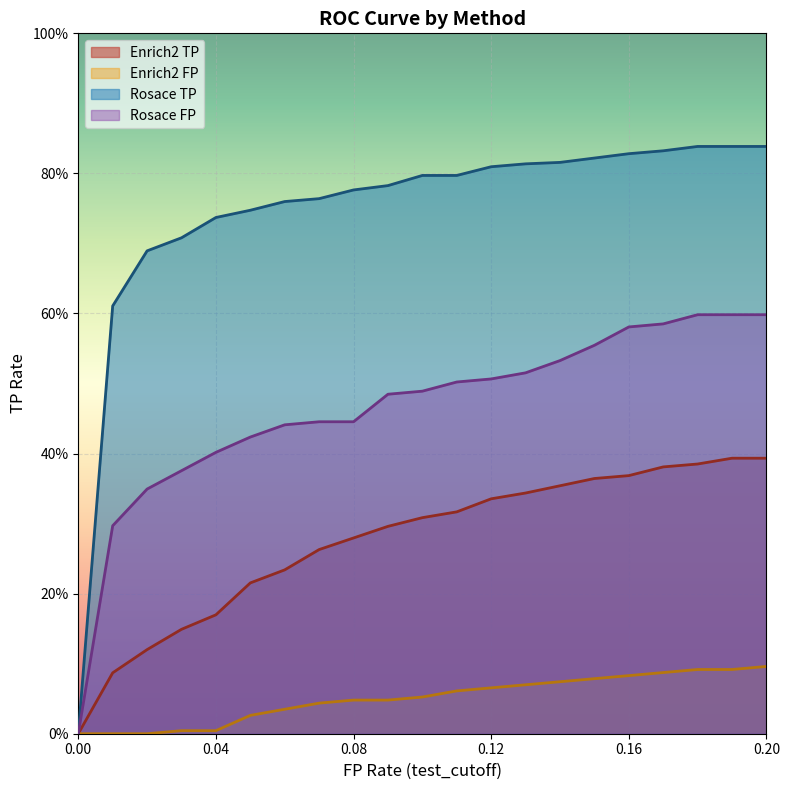

What is the maximum value shown in the chart?

0.8